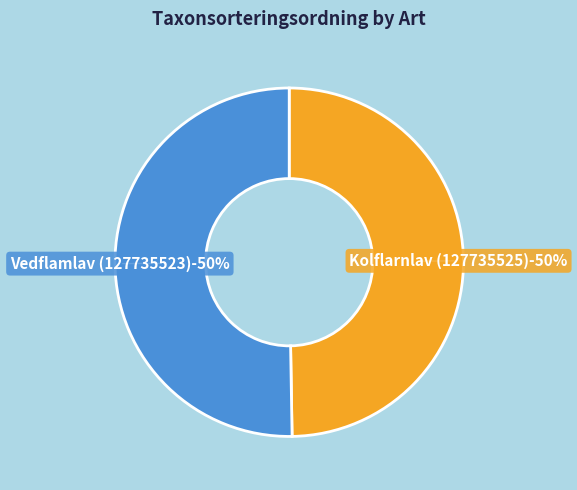

Count the number of slices in the pie.

2